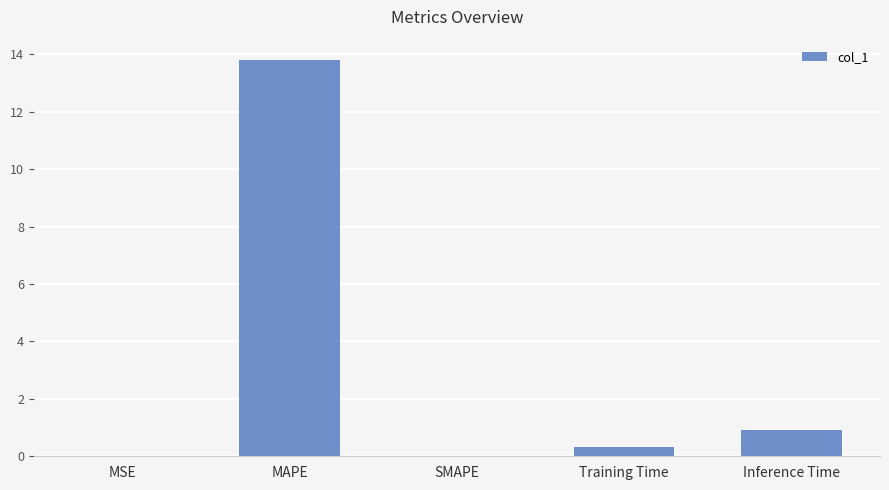

What value does the data have at MAPE?

13.8